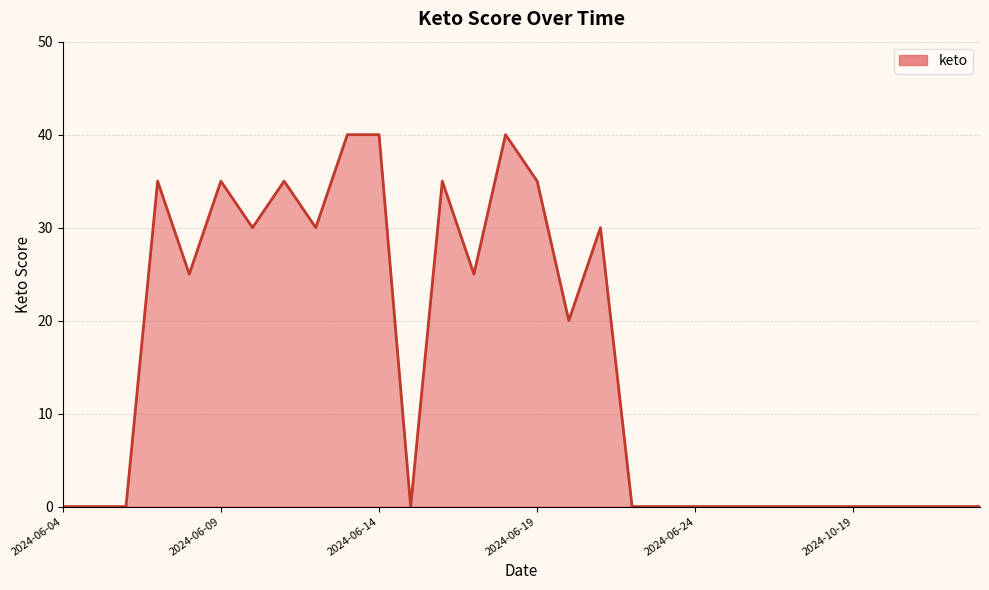

What is the greatest value displayed?

40